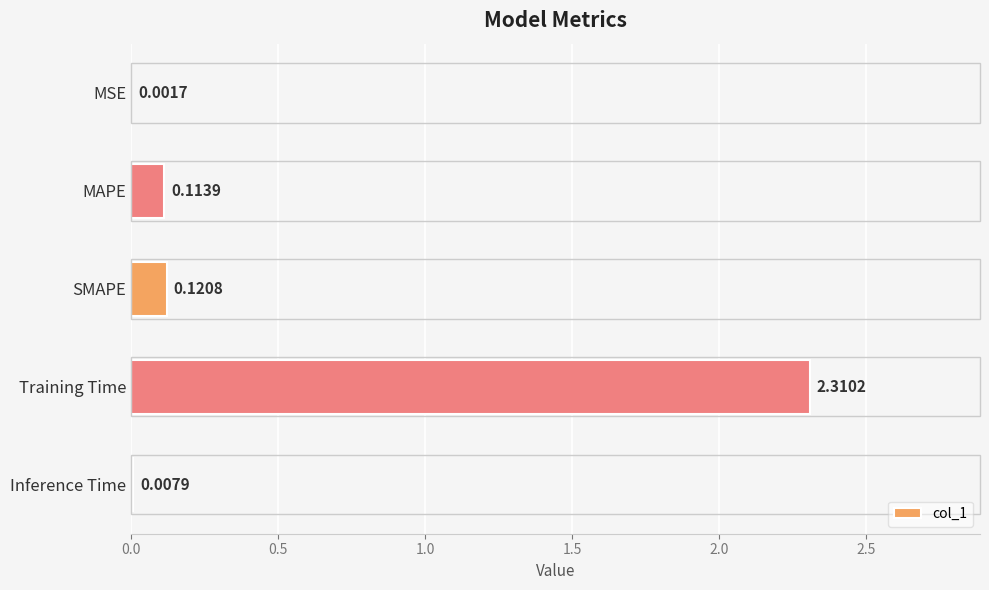

Which category has the highest value across all series?

Training Time